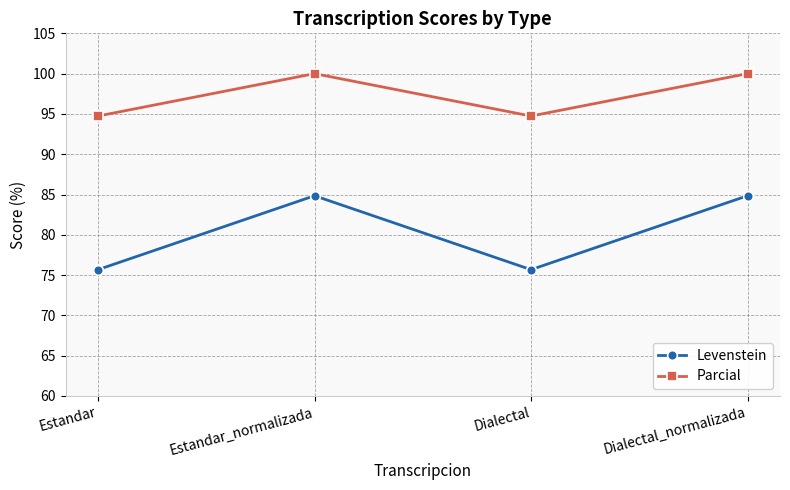

What is the label of the 1st point from the right?

Dialectal_normalizada